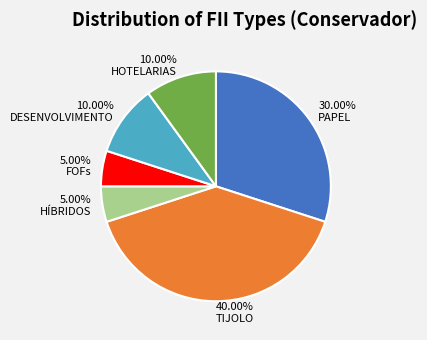

To the nearest percent, what is the average slice percentage?

17%